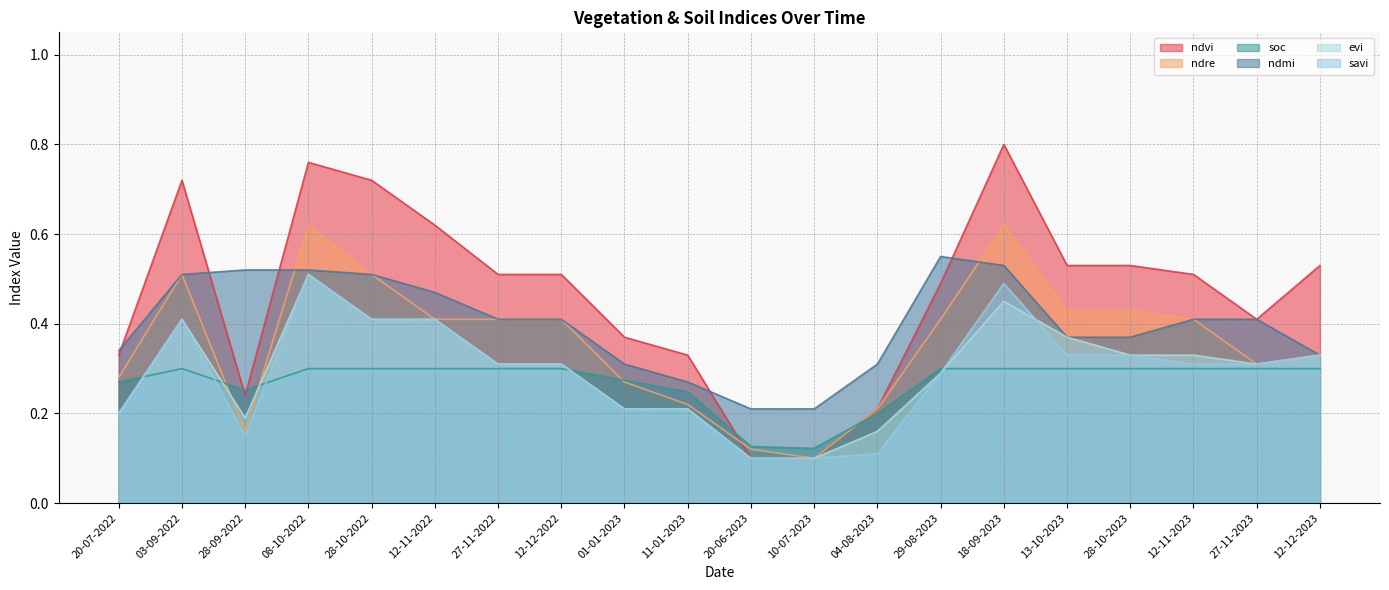

Which series ends up on top after the final intersection of evi and soc?

evi